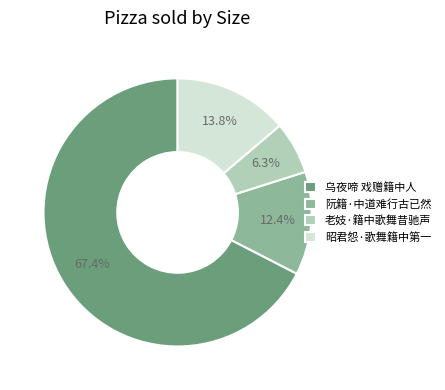

To the nearest percent, what portion does 老妓·籍中歌舞昔驰声 represent?

6%